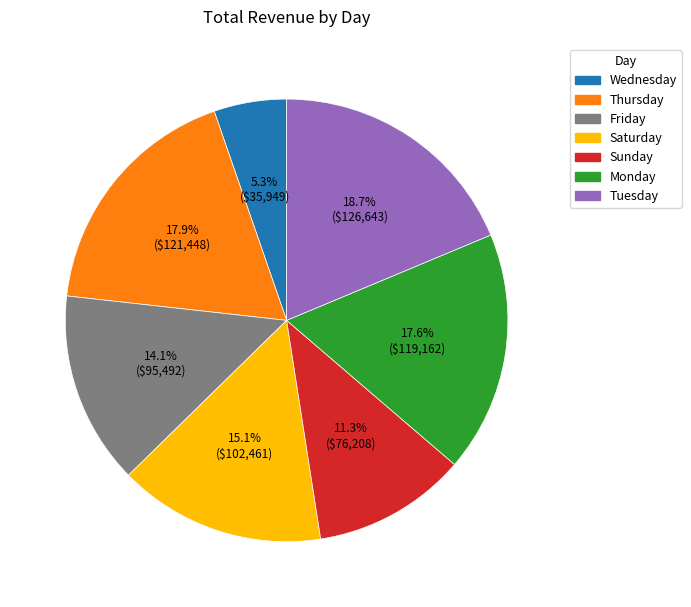

To the nearest percent, what portion does Sunday represent?

11%